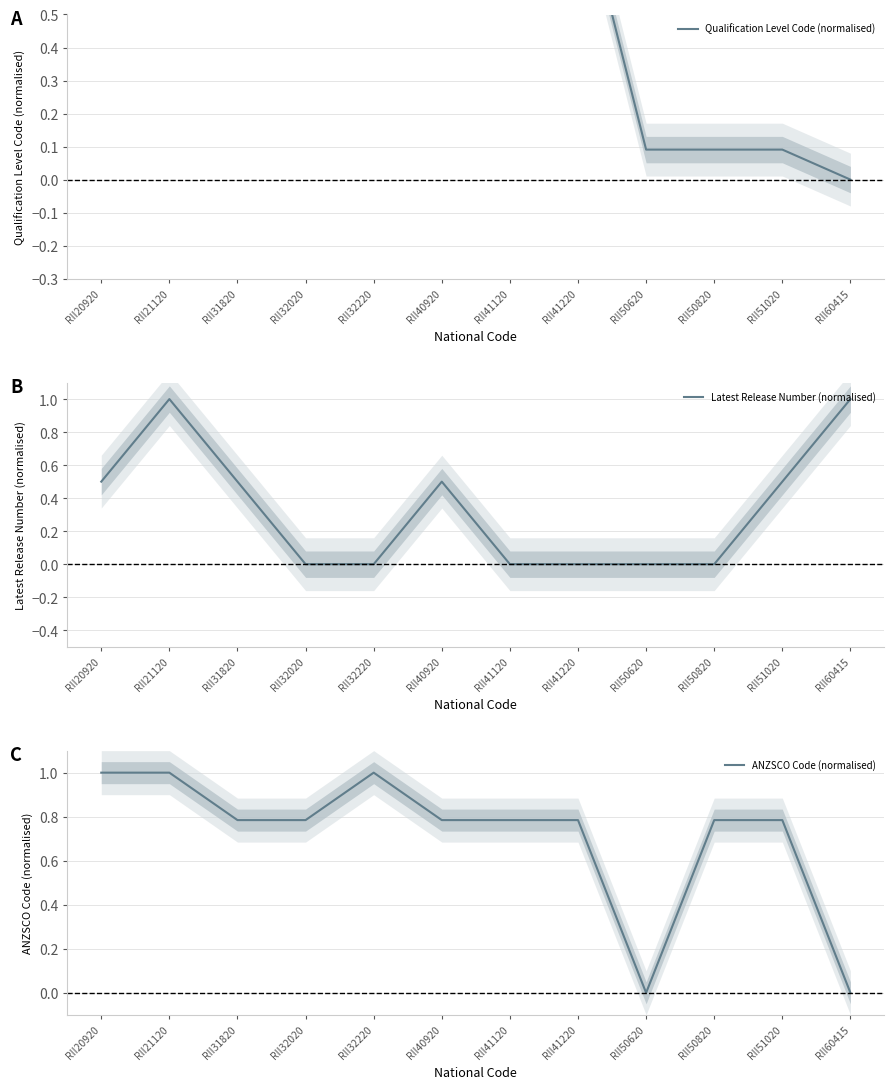

Reading left to right, what are all the values shown in this chart?

Qualification Level Code (normalised): 1.0	1.0	0.9	0.9	0.9	0.9	0.9	0.9	0.1	0.1	0.1	0.0
Latest Release Number (normalised): 0.5	1.0	0.5	0.0	0.0	0.5	0.0	0.0	0.0	0.0	0.5	1.0
ANZSCO Code (normalised): 1.0	1.0	0.8	0.8	1.0	0.8	0.8	0.8	0.0	0.8	0.8	0.0